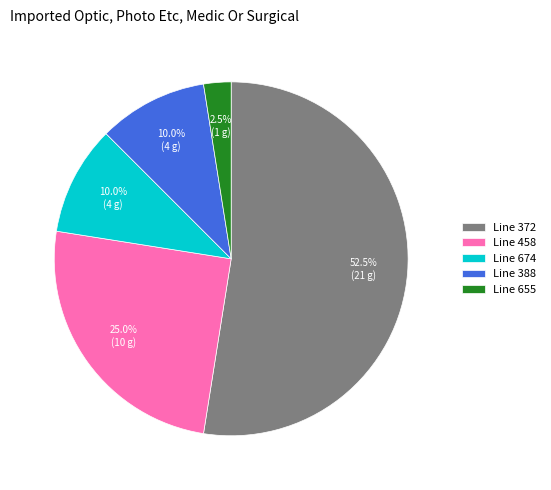

Which slice is the largest?

Line 372